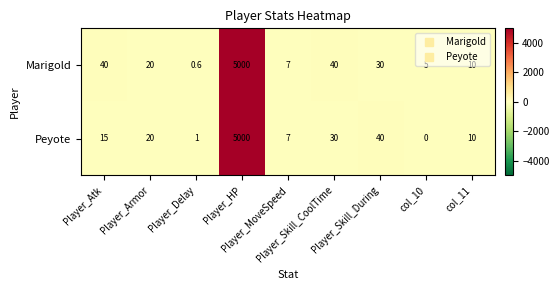

Which series has the widest spread of values?

Peyote